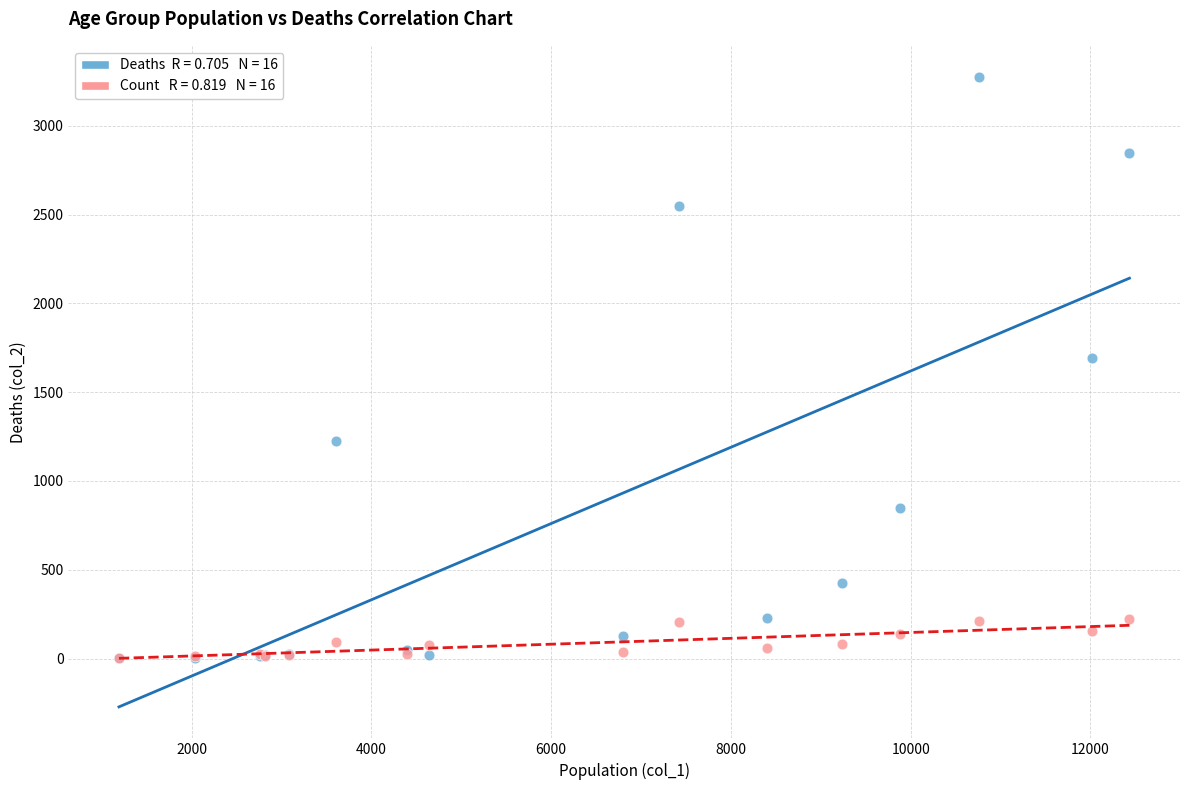

Across all series, what Y value is closest to 1638?

1690